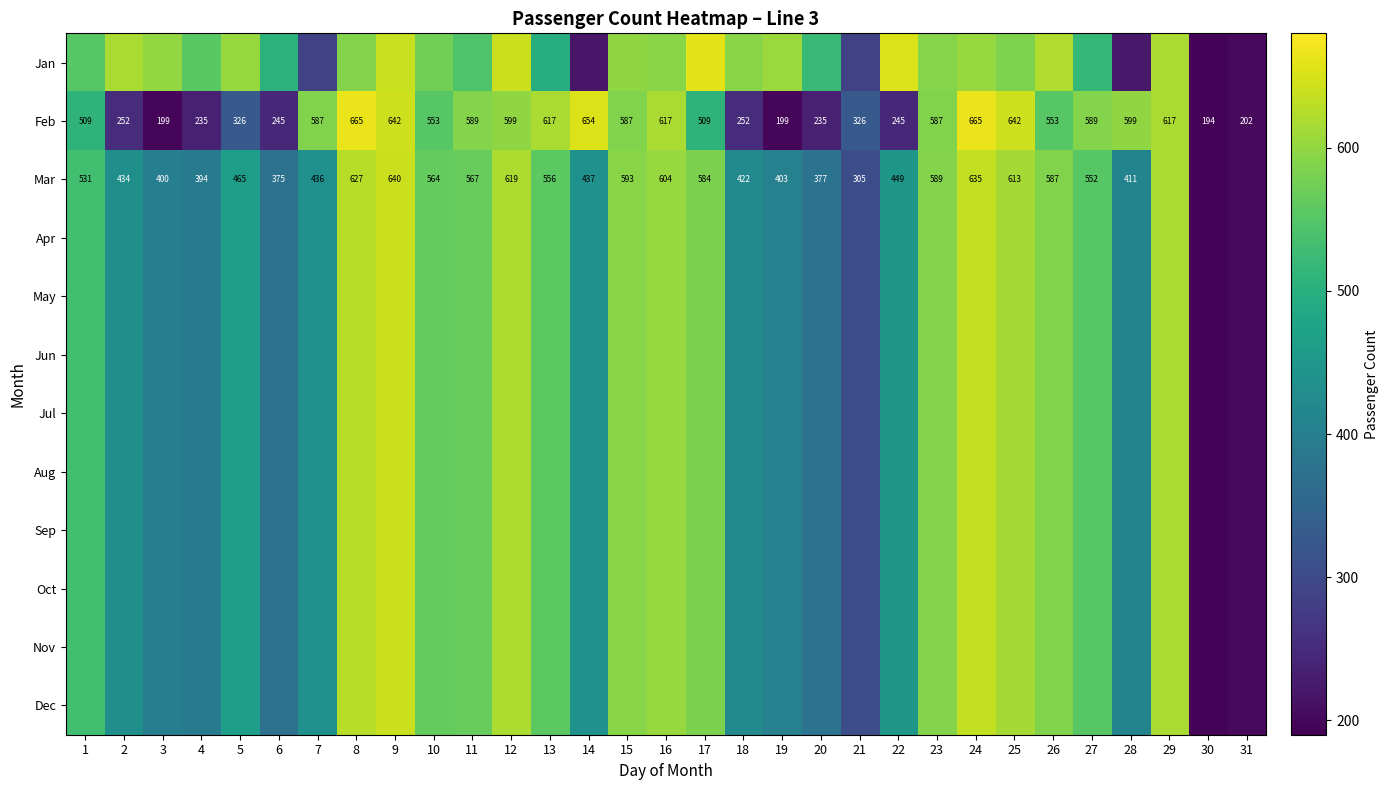

Is it true that May equals 531.0 at 1?

True